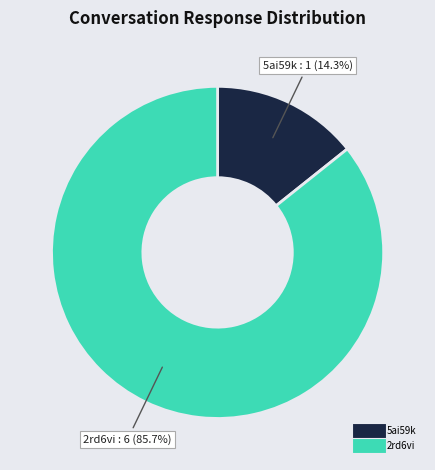

What portion of the pie excludes 5ai59k?

85.7%